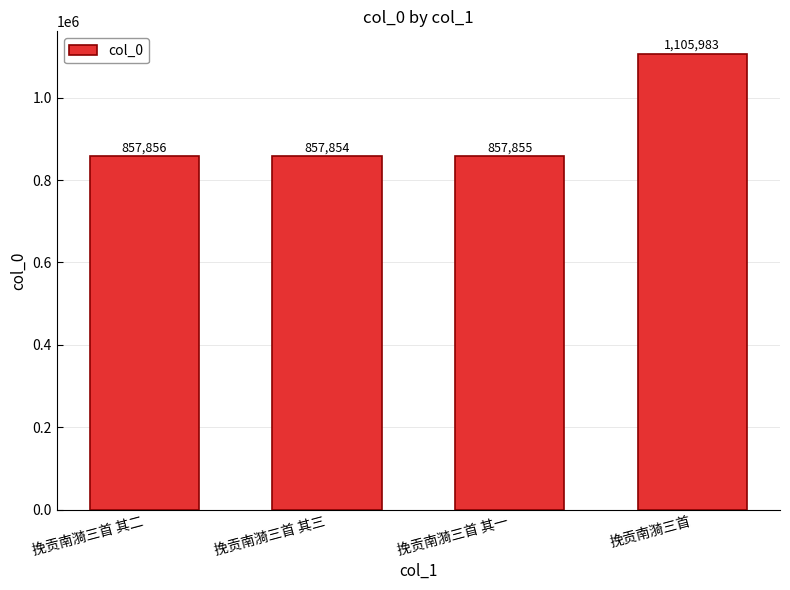

The chart shows a value of 857854 at 挽贡南漪三首 其三. True or false?

True